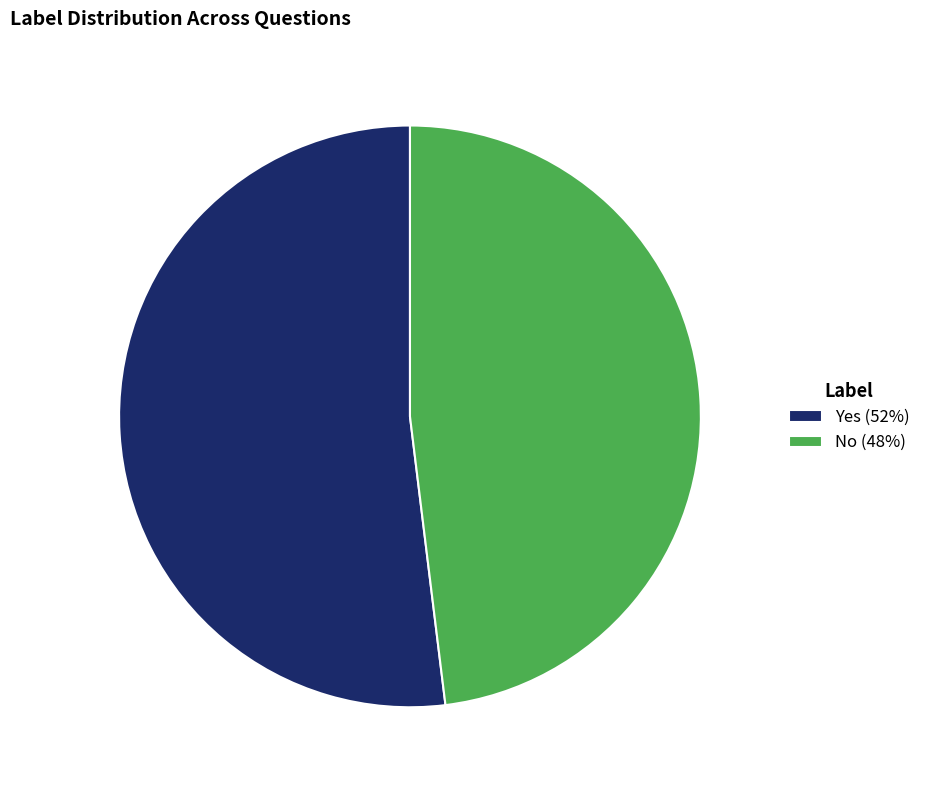

Which slice is the smallest?

No